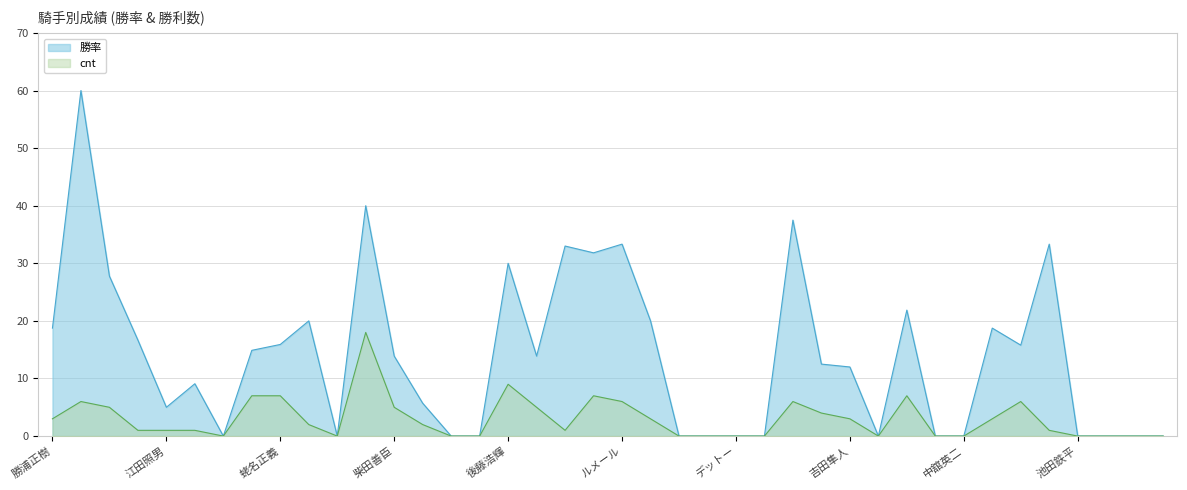

How many lines are shown in the chart?

2